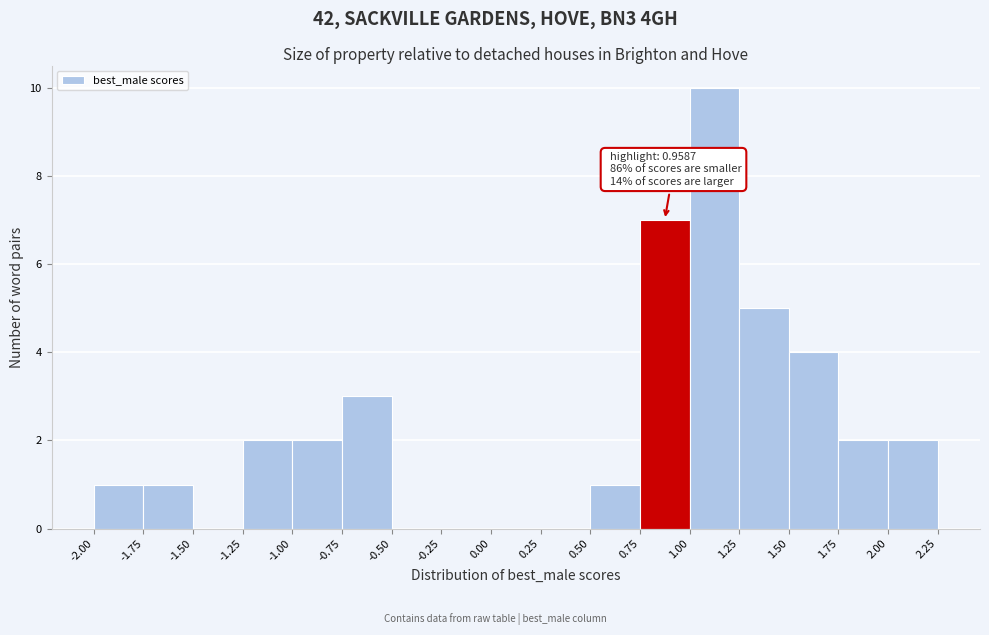

Over which range of the x-axis is the bar tallest?

1.00 to 1.25